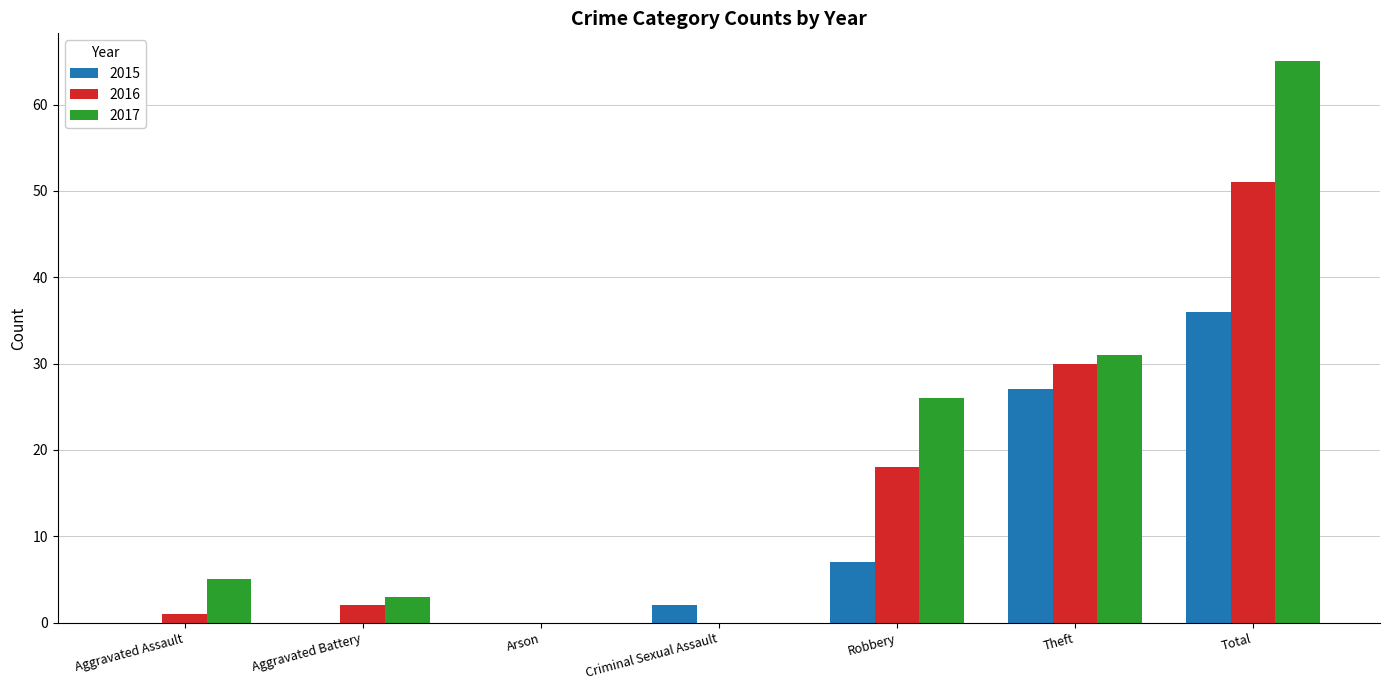

True or false: 2017 has a value of 5 at Aggravated Assault.

True